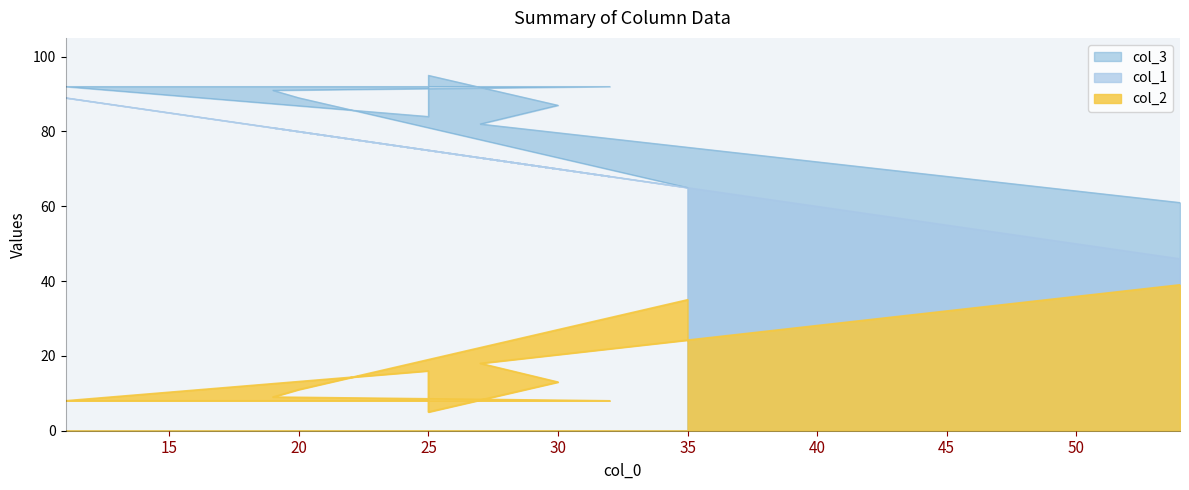

Which category has the highest value in the col_2 series?

54